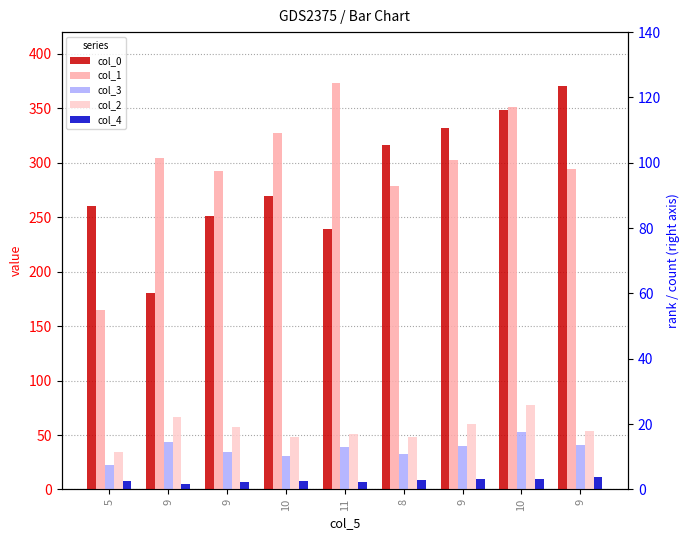

Does the chart contain stacked bars?

No